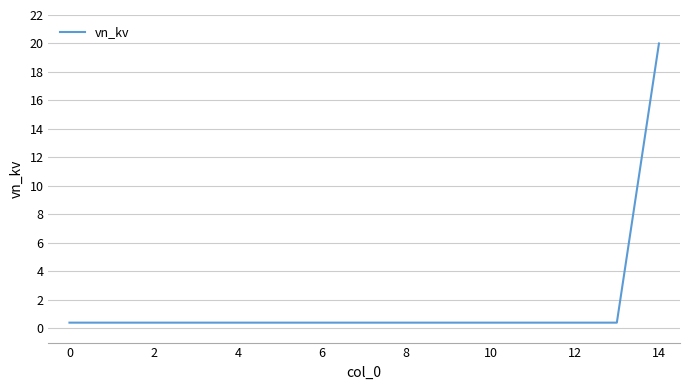

What is the difference between the maximum and minimum values?

19.6